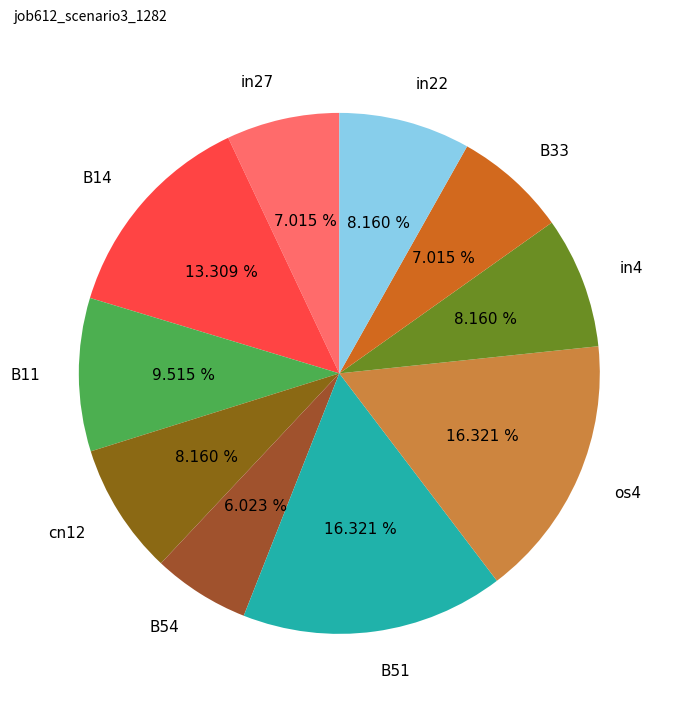

Do os4 and B14 together represent more than half of the pie?

No